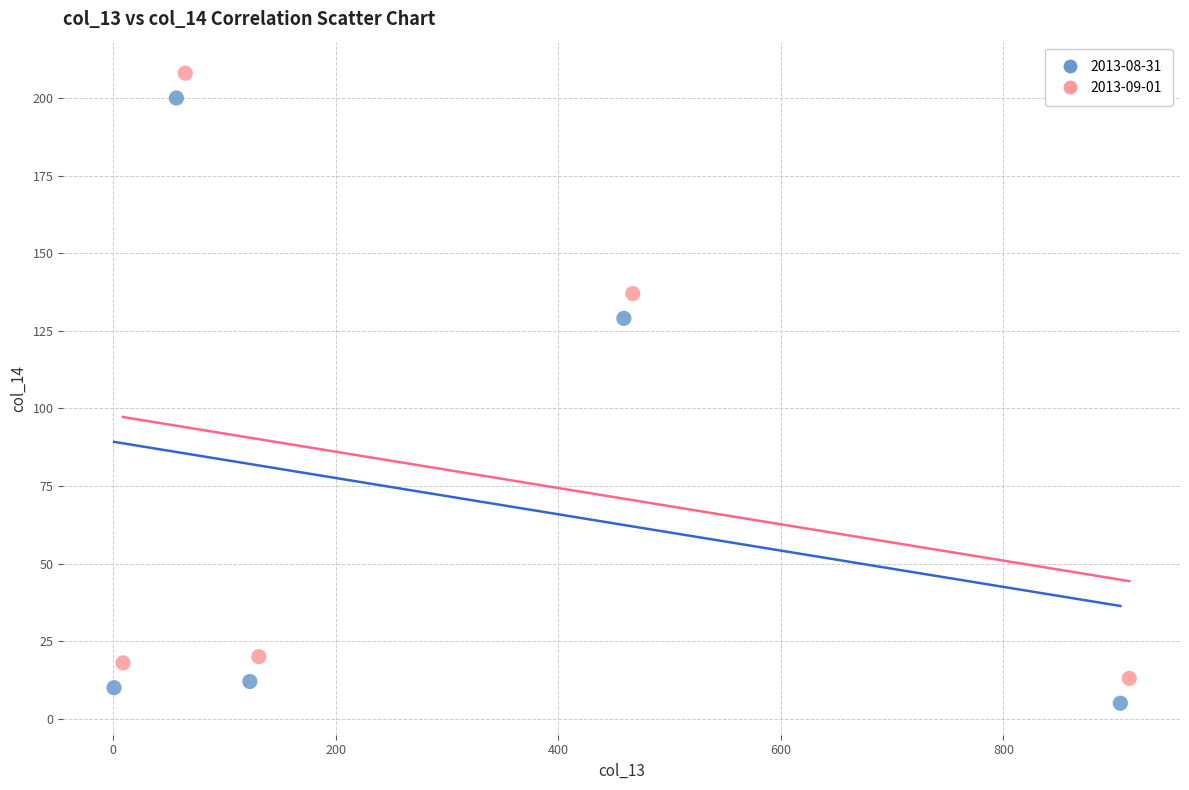

Which series contains the lowest Y value?

2013-08-31